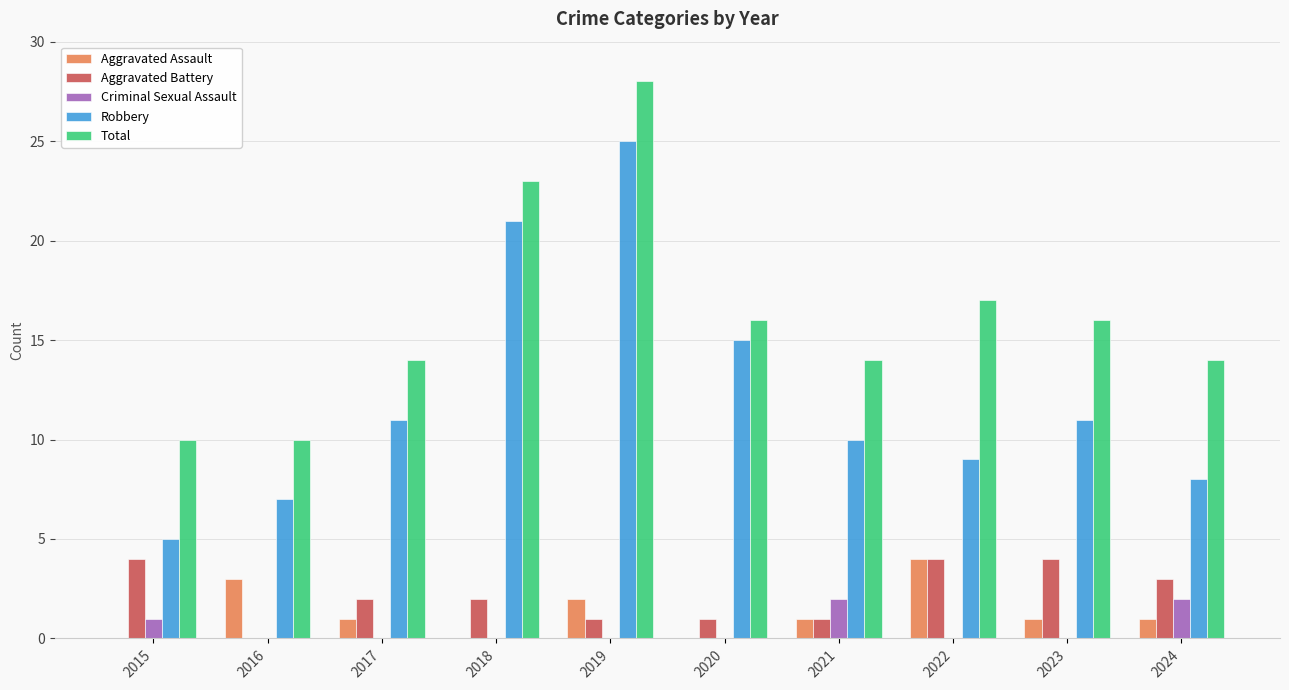

The value of Criminal Sexual Assault at 2024 is 1. True or false?

False